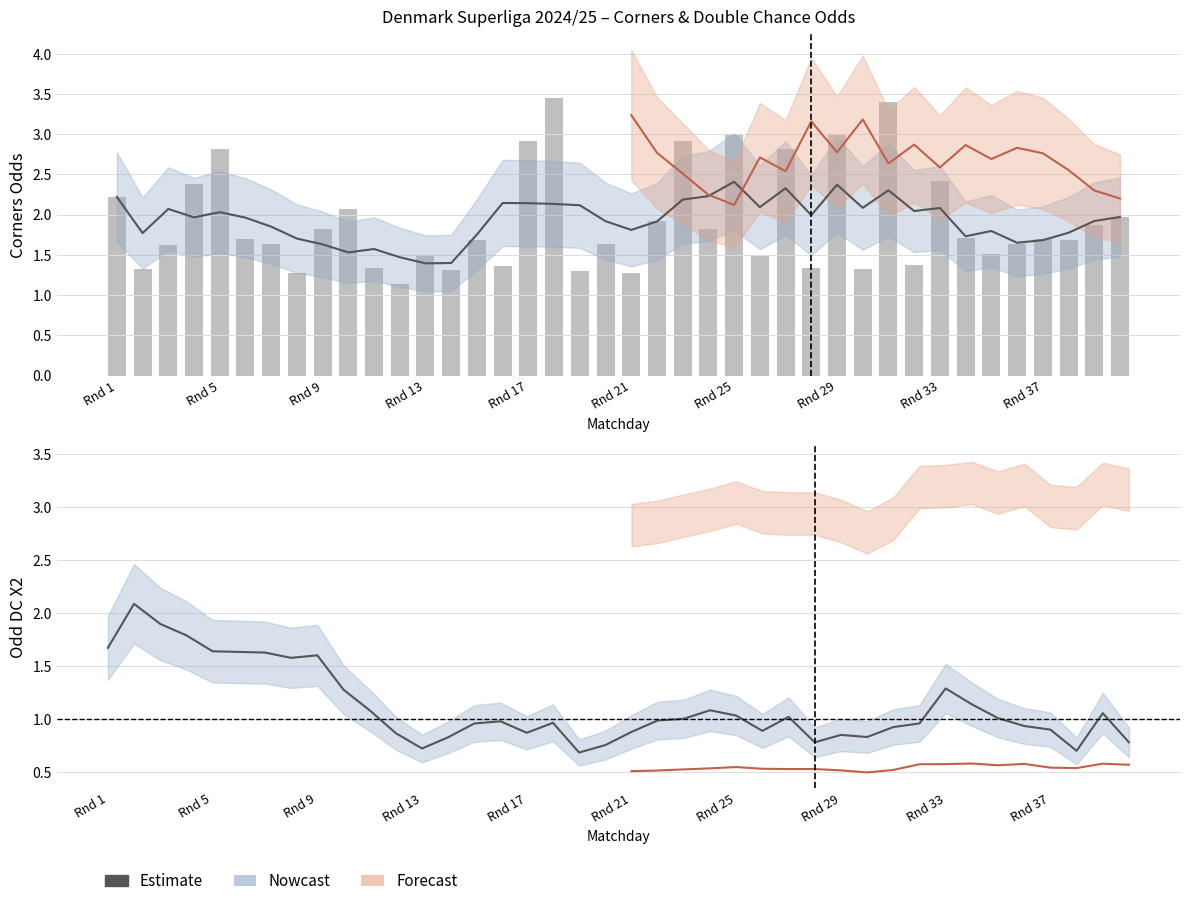

The Odd_Corners_H (raw) series shows 1.3 at 27. True or false?

True